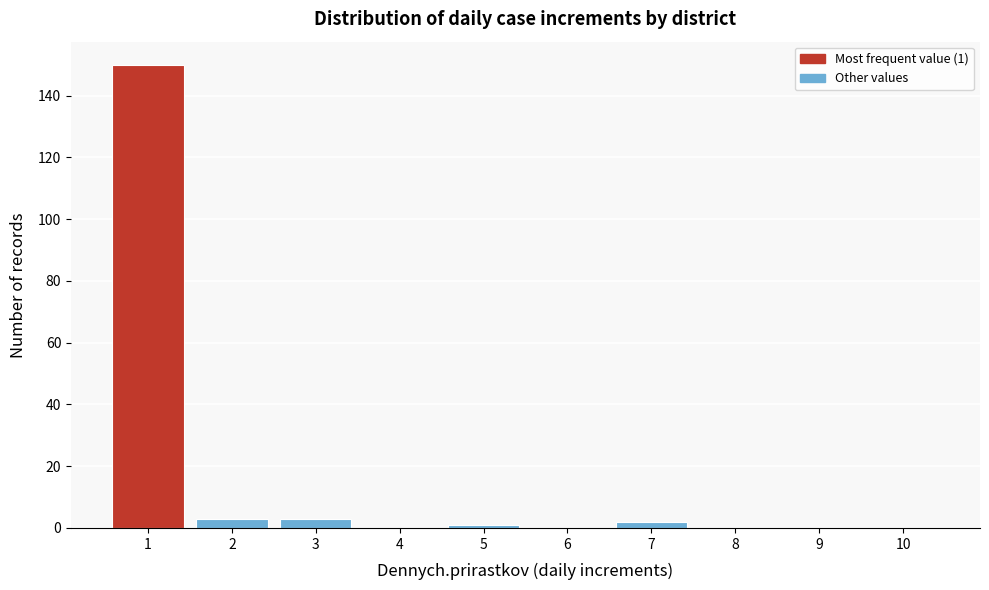

Reading left to right, what are all the values shown in this chart?

1=150	2=3	3=3	4=0	5=1	6=0	7=2	8=0	9=0	10=0